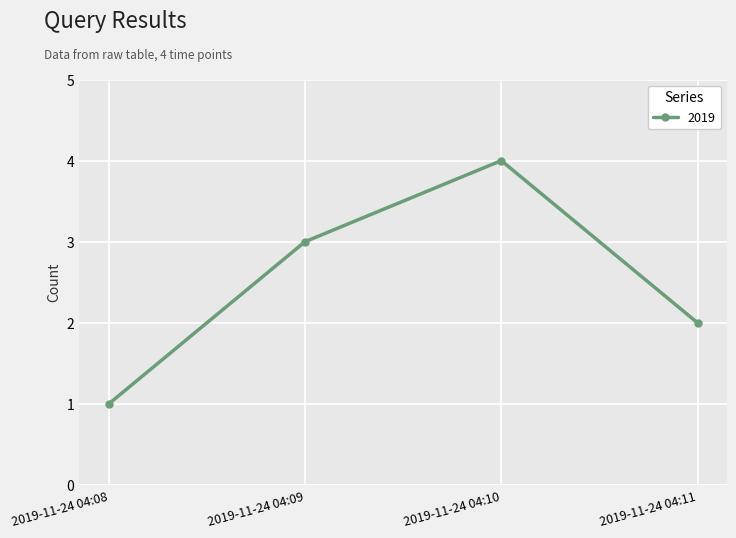

How many points are higher than both their immediate neighbors (excluding endpoints)?

1